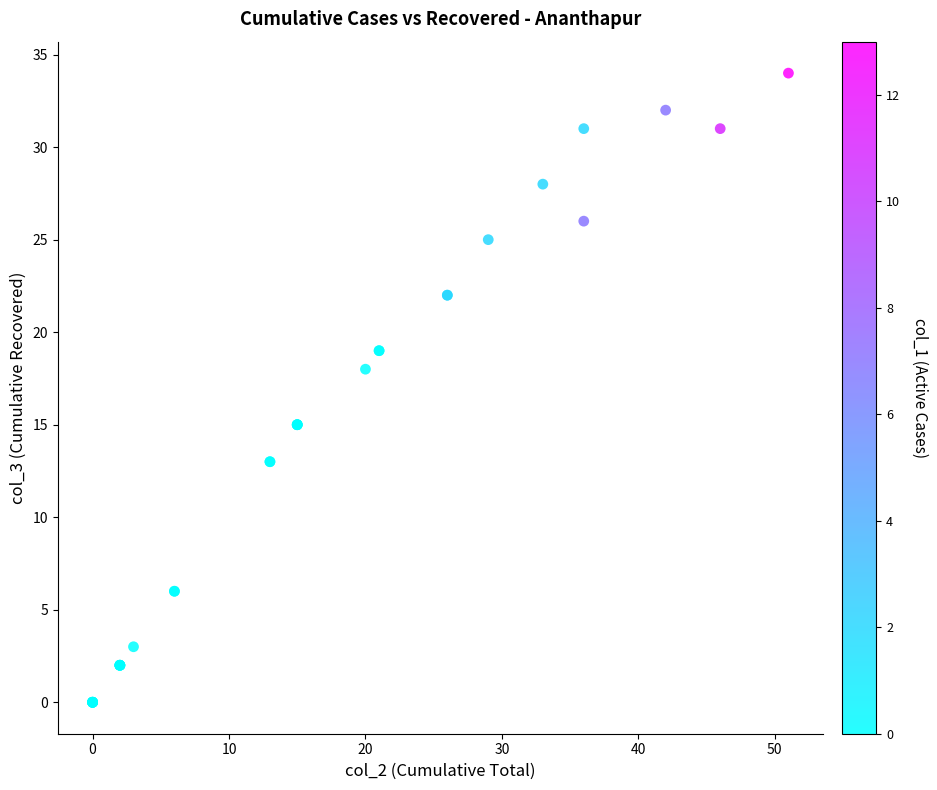

What Y value in the scatter plot is closest to 17?

18